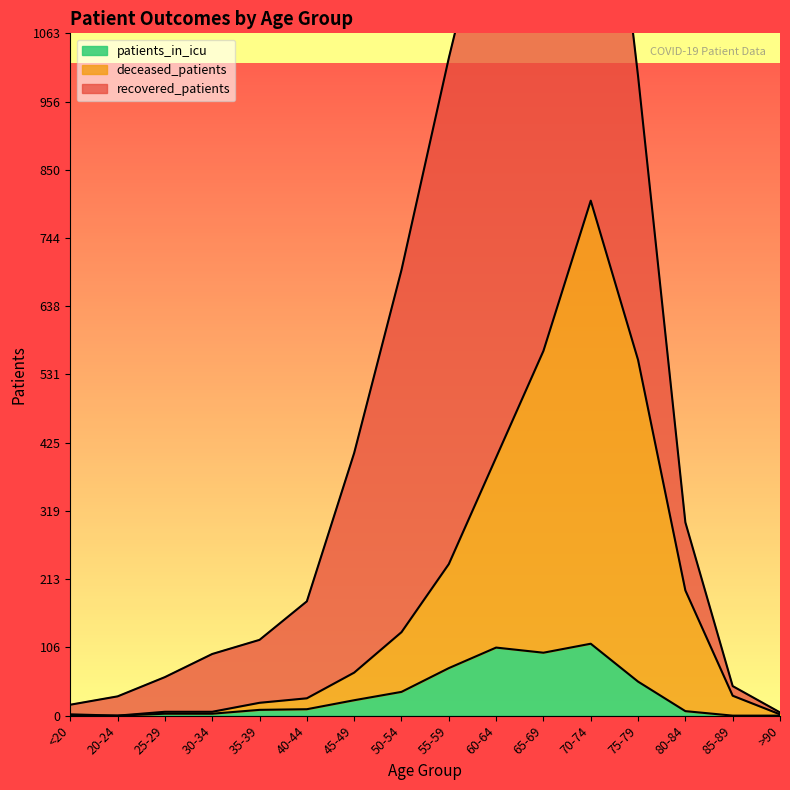

True or false: deceased_patients and patients_in_icu cross at least once.

False